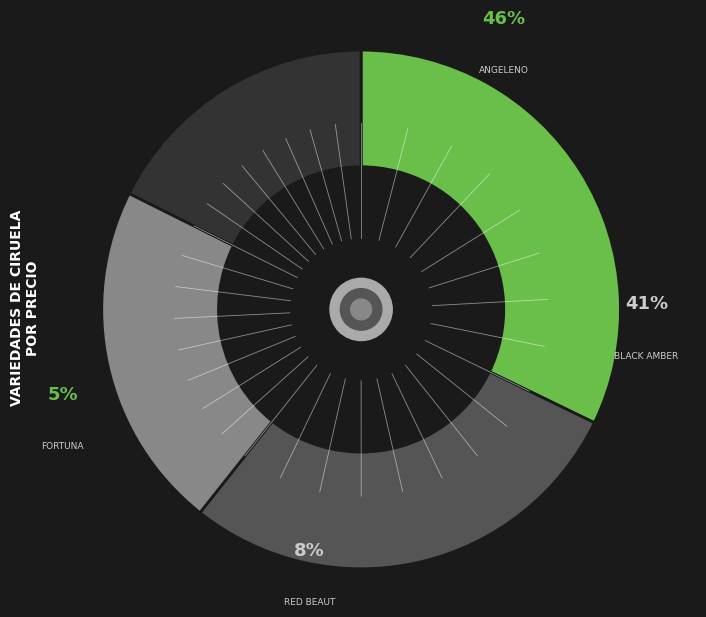

Is Black Amber the majority of the pie?

No